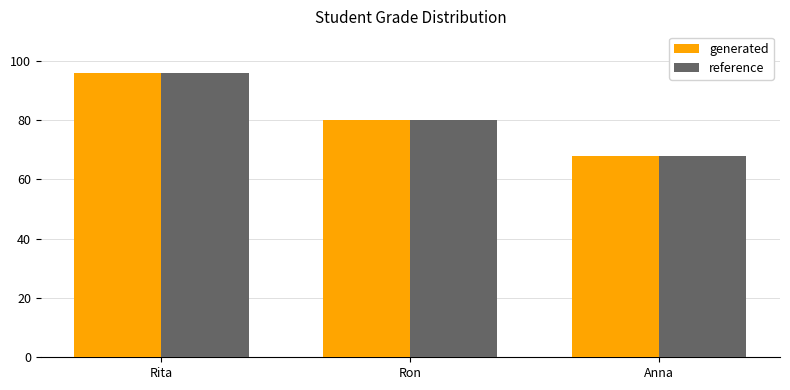

What is the label of the 1st bar from the right?

Anna